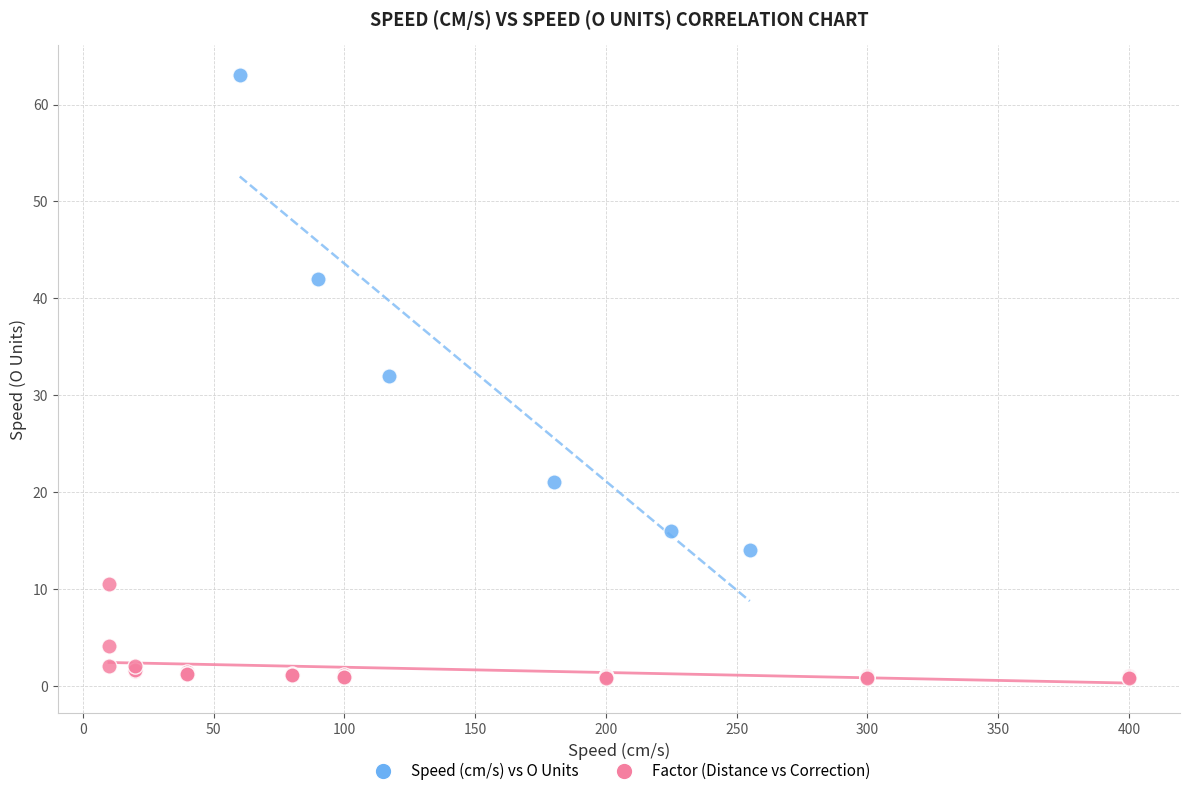

Which series has the widest spread of Y values?

Speed (cm/s) vs O Units